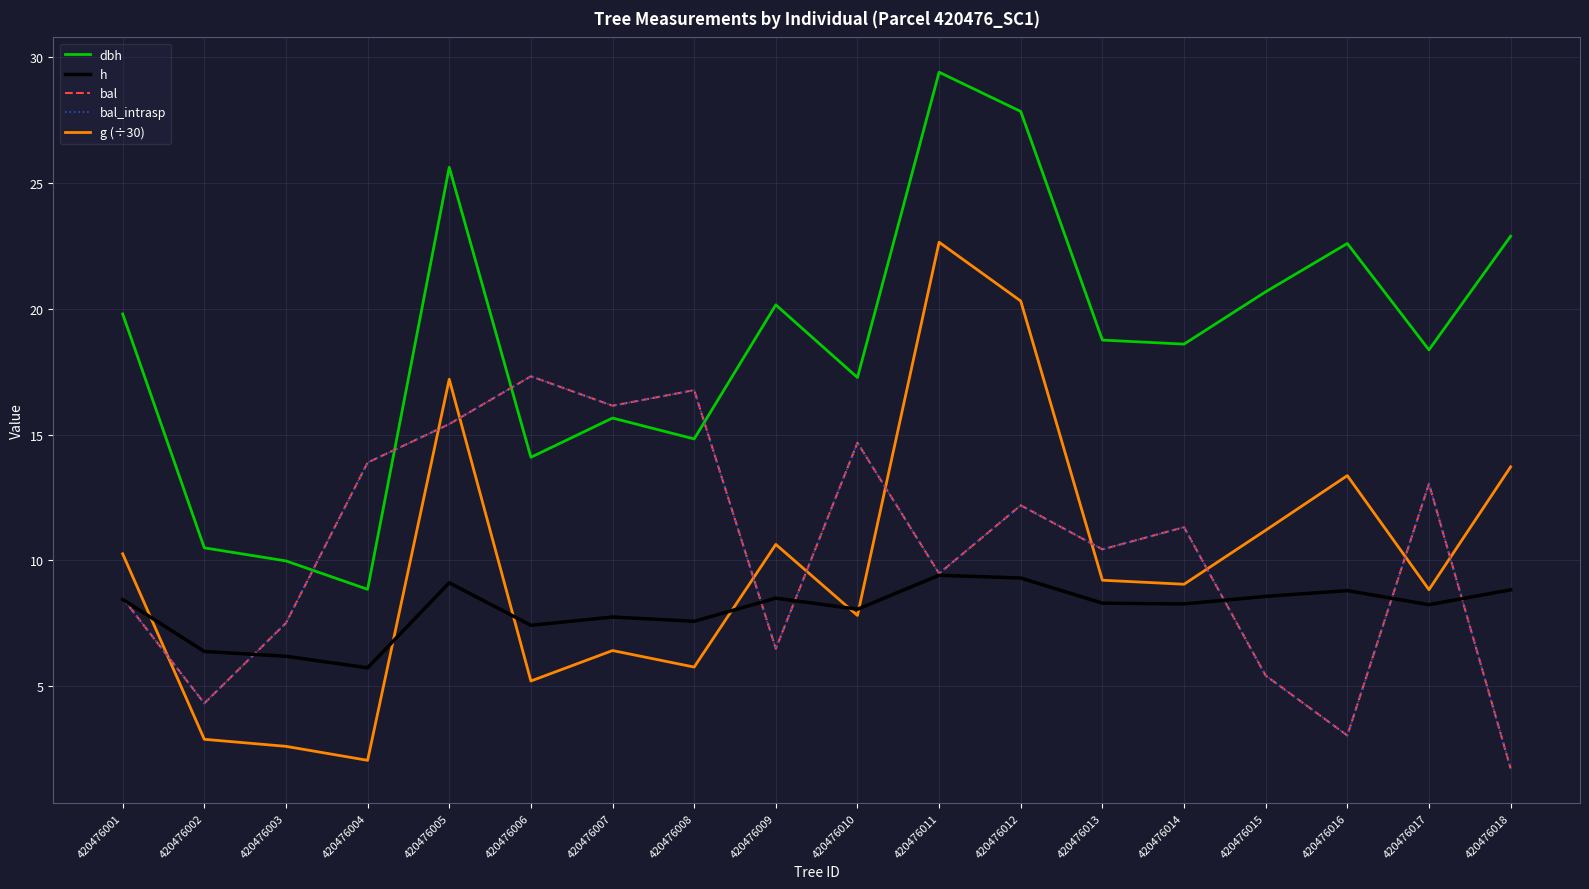

Does the chart display data point markers on the line(s)?

No